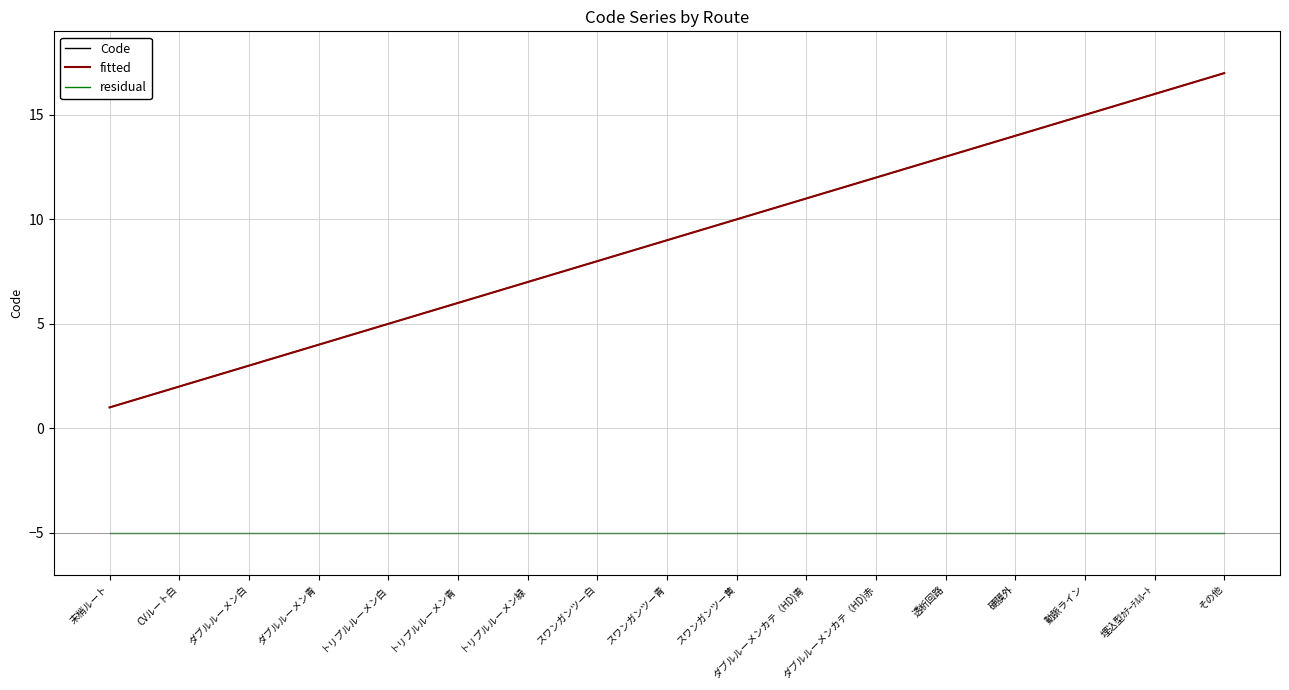

Does the chart have visible grid lines?

Yes